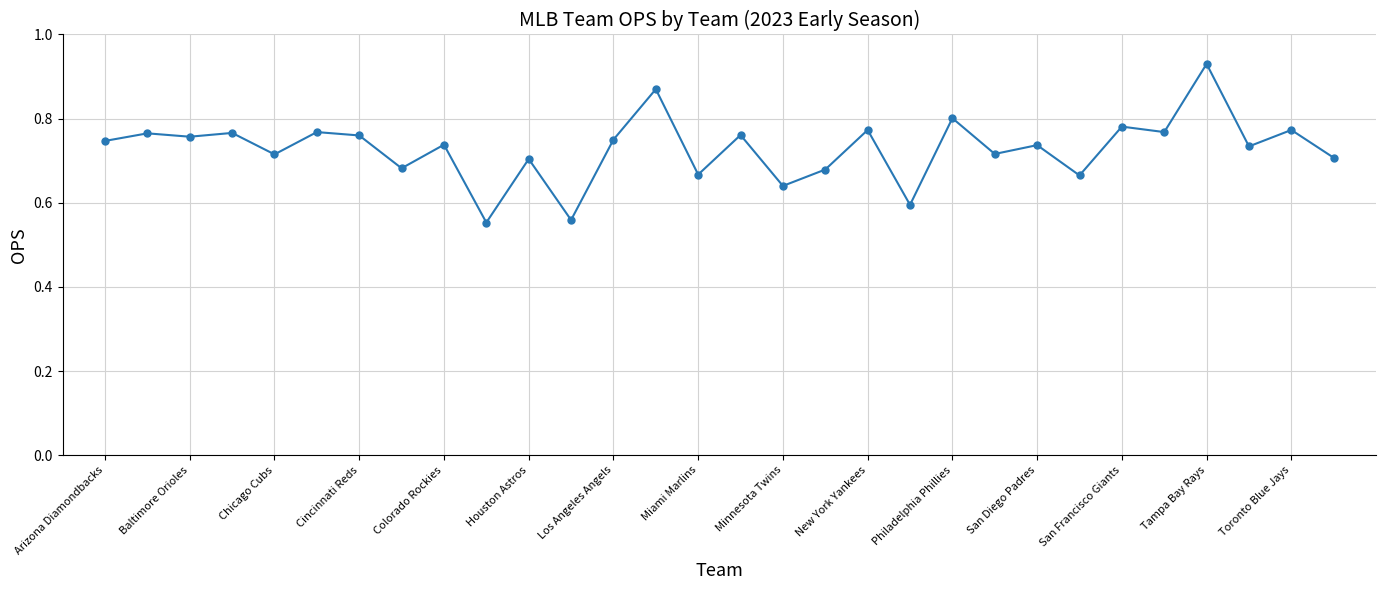

How many values are between 0 and 1?

30